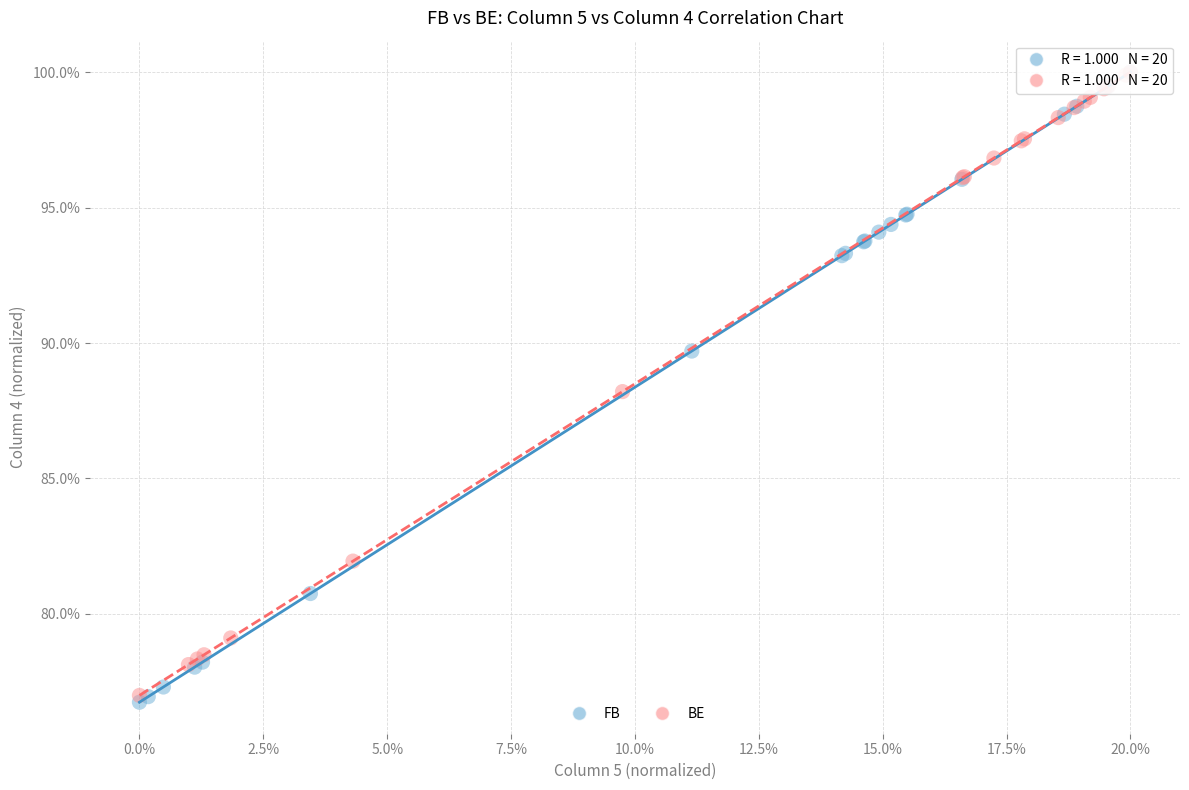

What are all the series names shown in the legend?

FB, BE